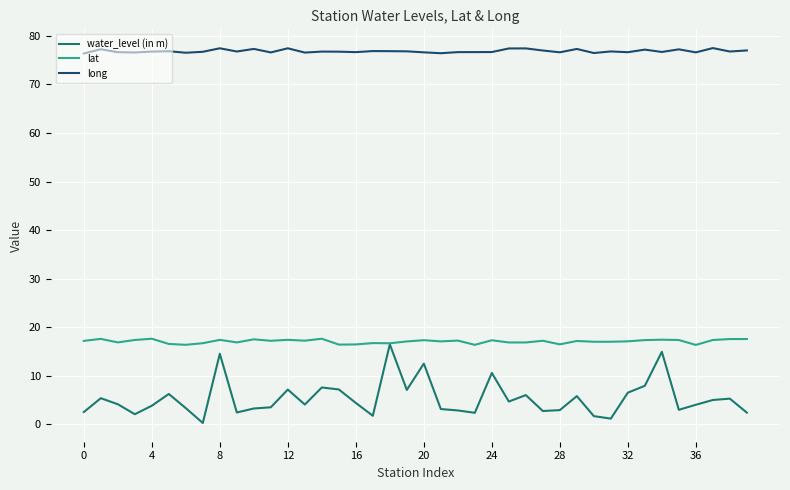

True or false: lat and long cross at least once.

False